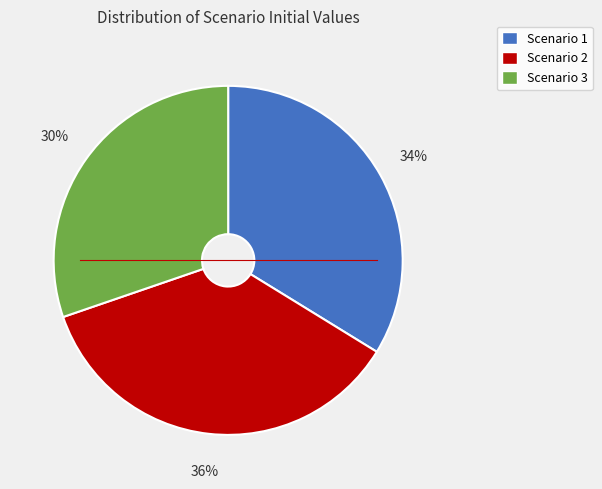

Does Scenario 1 represent more than half of the total?

No